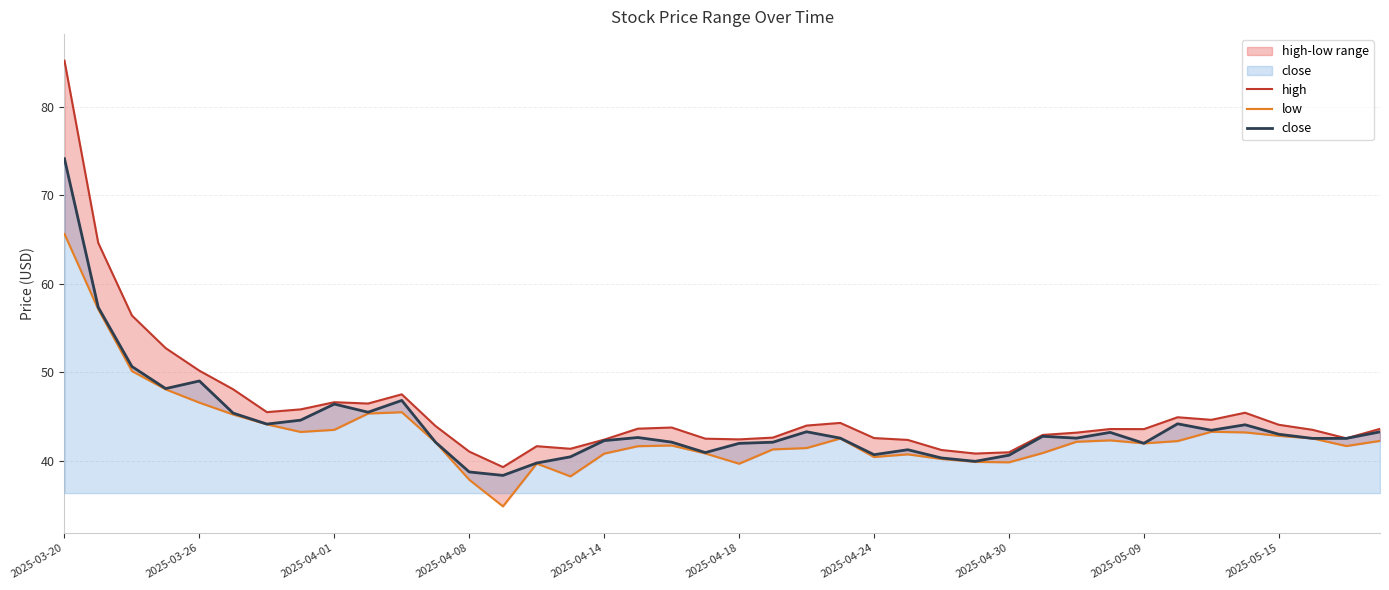

True or false: close has a value of 17.8 at 2025-04-14.

False